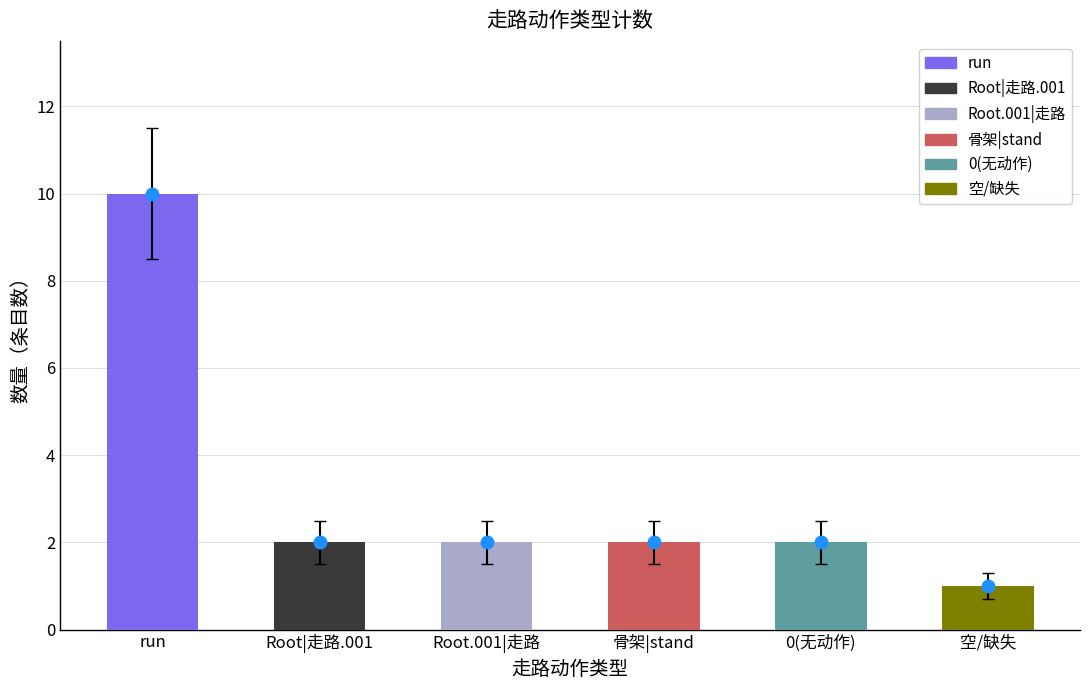

Are the bars horizontal?

No